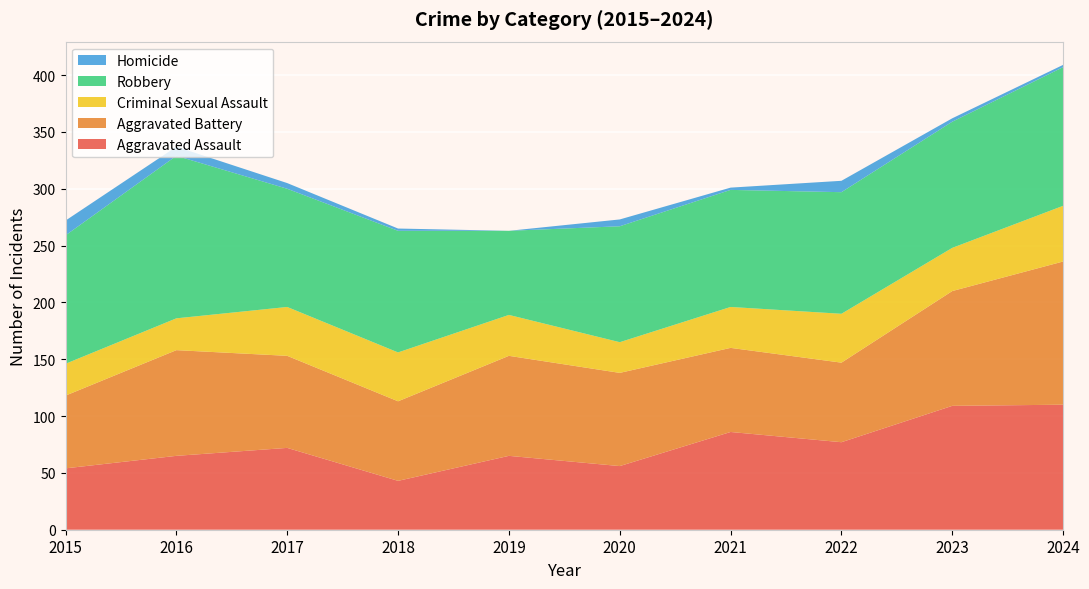

Reading left to right, transcribe all the data shown in this chart.

Aggravated Assault: 54	65	72	43	65	56	86	77	109	110
Aggravated Battery: 64	93	81	70	88	82	74	70	101	126
Criminal Sexual Assault: 28	28	43	43	36	27	36	43	38	49
Robbery: 113	143	104	107	74	102	103	107	111	122
Homicide: 13	8	5	2	0	6	2	10	3	2